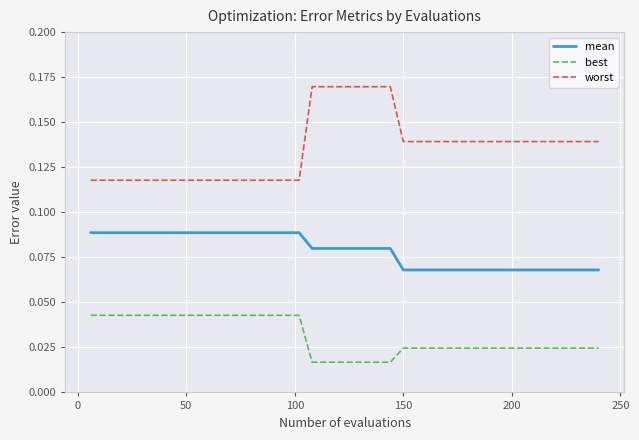

Which series has the widest spread of values?

worst